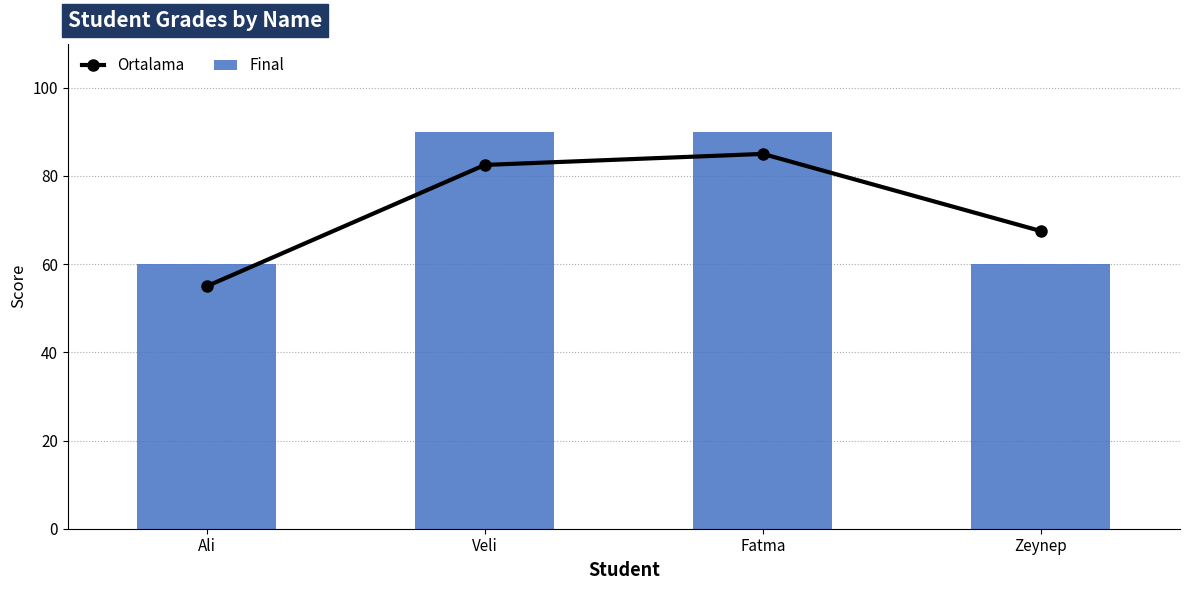

Where is Final nearest to the value 75?

Ali